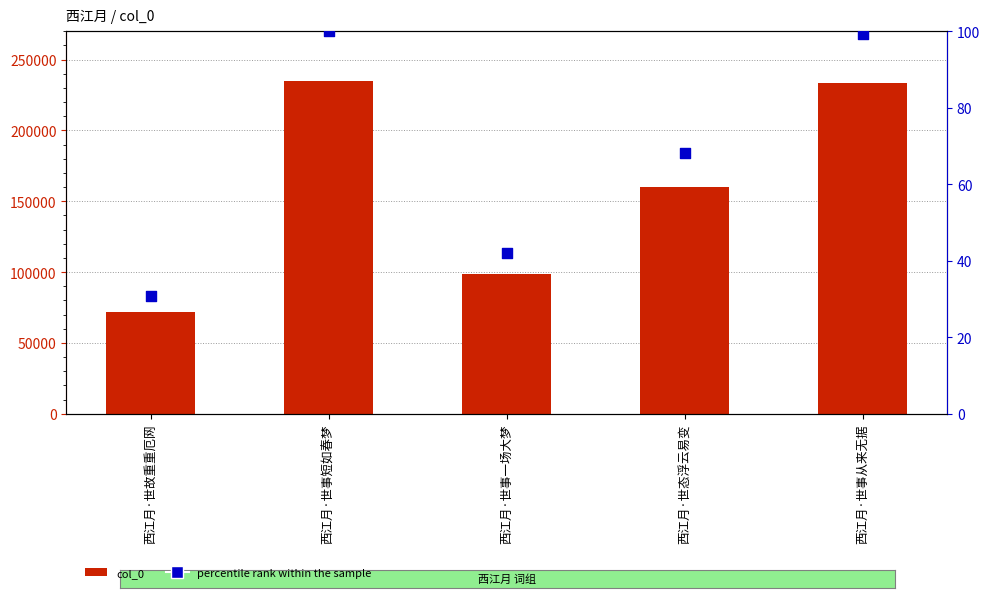

Is the value of percentile rank within the sample at 西江月·世事短如春梦 greater than the value of col_0 at 西江月·世故重重厄网?

No